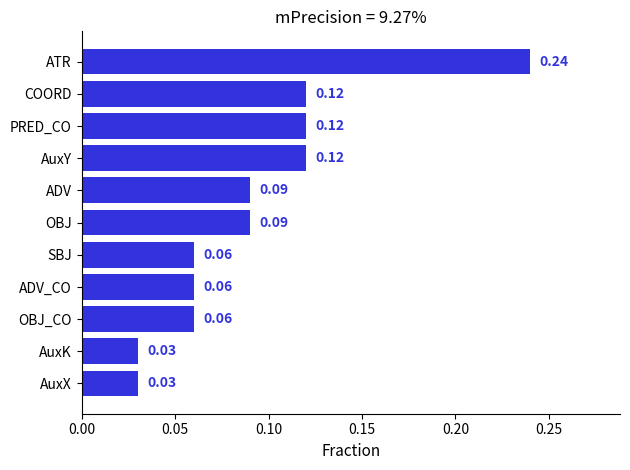

Are the bars horizontal?

Yes